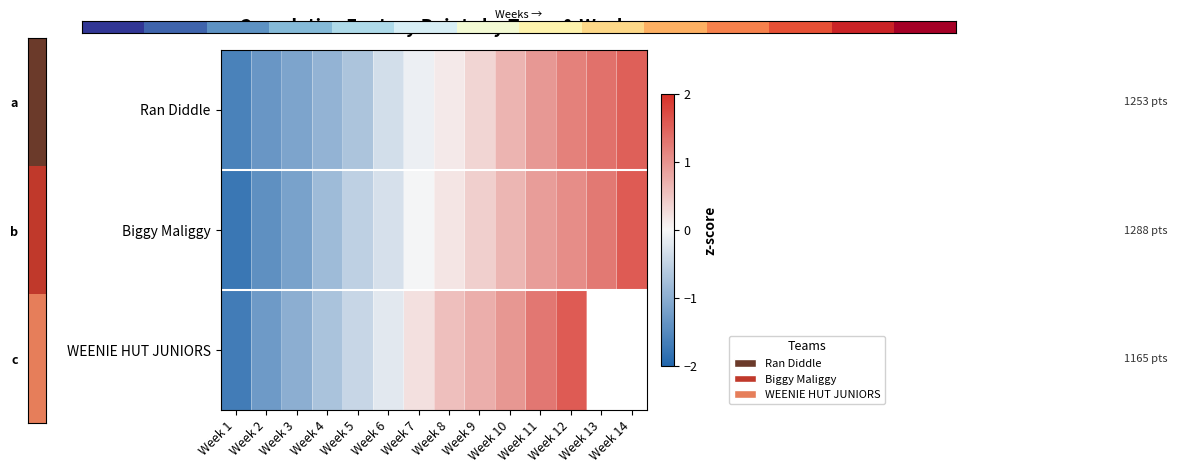

What is the maximum value for Biggy Maliggy?

1.6